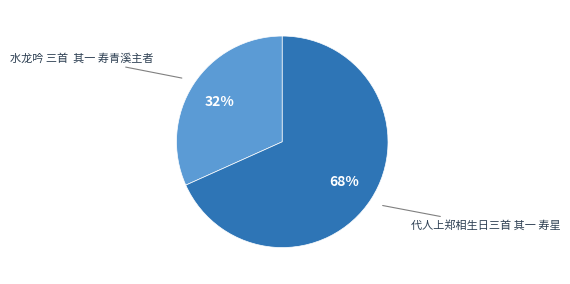

What percentage is the 代人上郑相生日三首 其一 寿星 slice, to the nearest percent?

68%